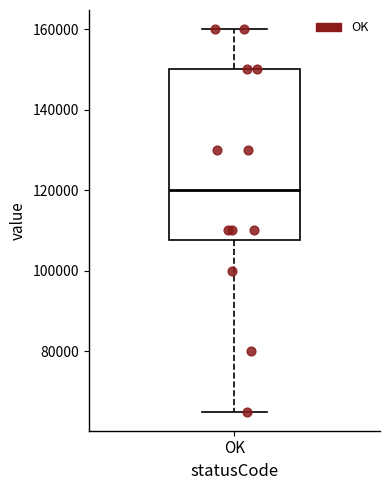

Read this box plot against the y-axis: the position of the median line, the range covered by the box, and the ends of both whiskers. The values are not printed on the chart, so give them approximately, as read against the axis.

median 120000, box 108000 to 150000, whiskers 66000 to 160000